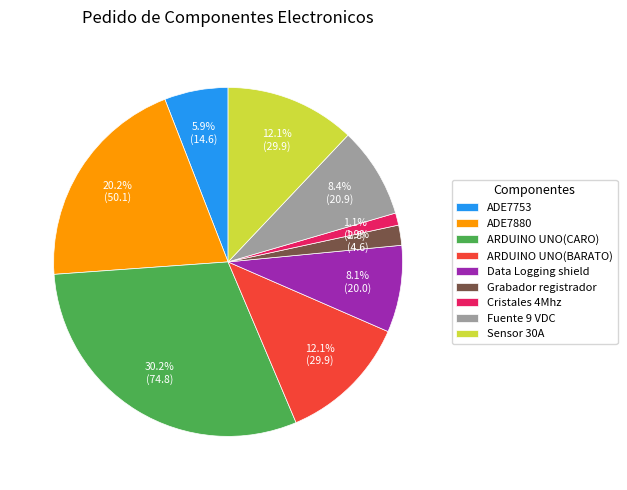

Which has a higher value, Sensor 30A or Data Logging shield?

Sensor 30A